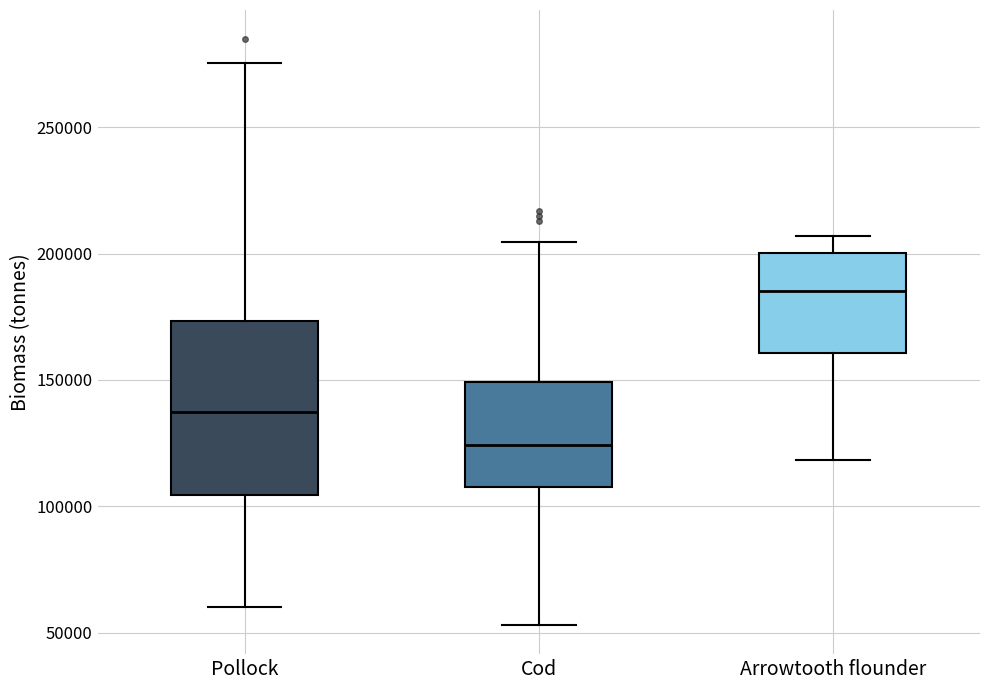

Reading left to right, transcribe this box plot: for each box, give where its median line is, the range the box spans, and where its two whiskers end, as read against the y-axis. The values are not printed on the chart, so give them approximately, as read against the axis.

Pollock: median 135000, box 105000 to 175000, whiskers 60000 to 275000
Cod: median 125000, box 110000 to 150000, whiskers 55000 to 205000
Arrowtooth flounder: median 185000, box 160000 to 200000, whiskers 120000 to 205000